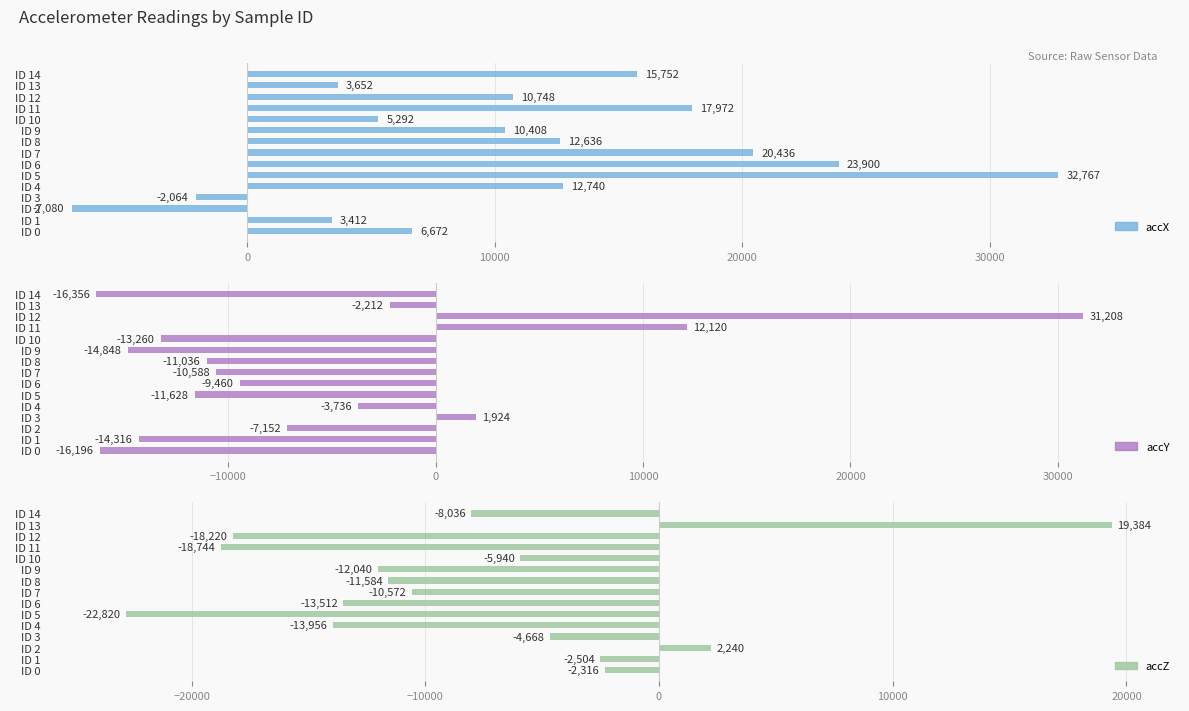

What is the average value of the accX series?

11150